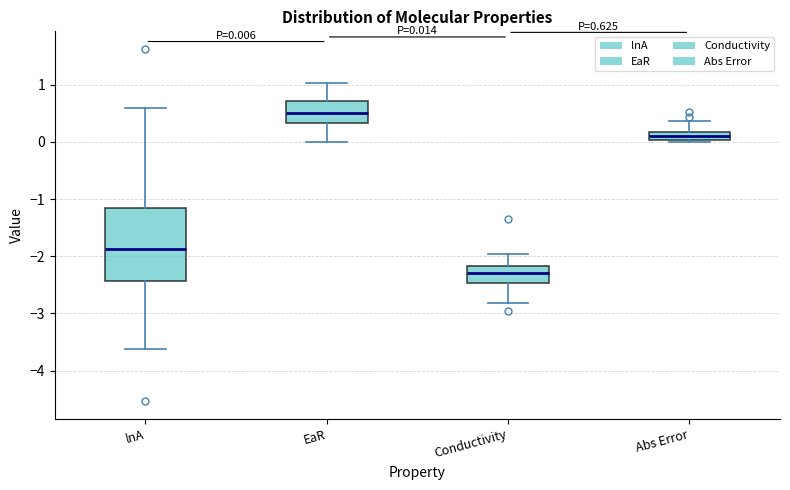

Which box has the lowest median line?

Conductivity